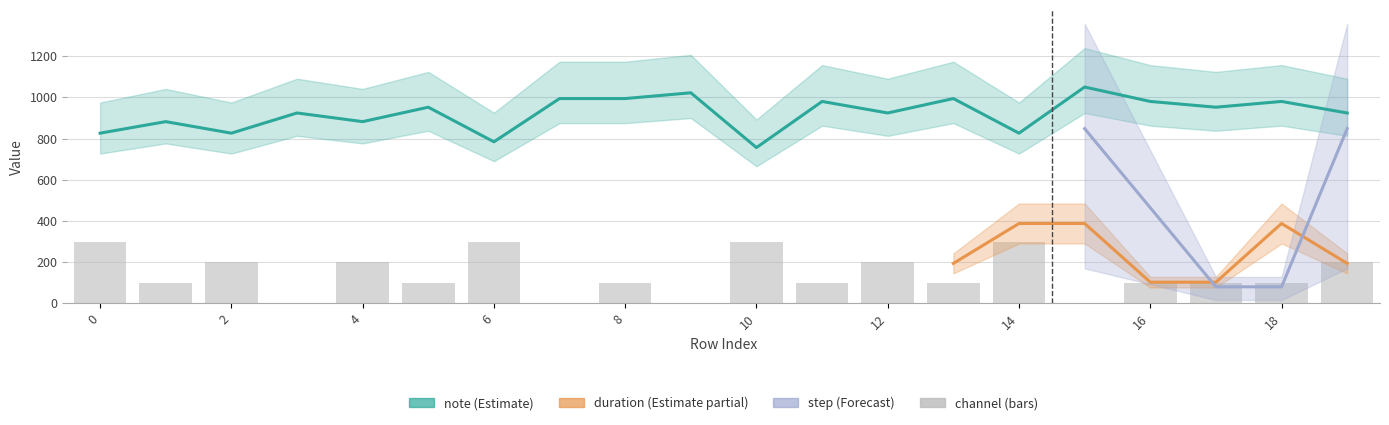

Which has a higher value, 18 or 9?

9